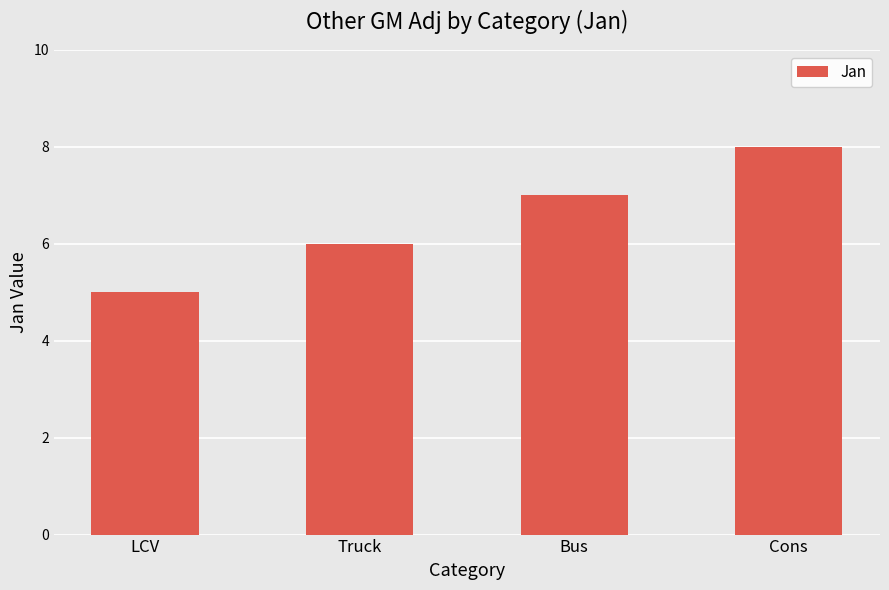

How many bars are there in total?

4